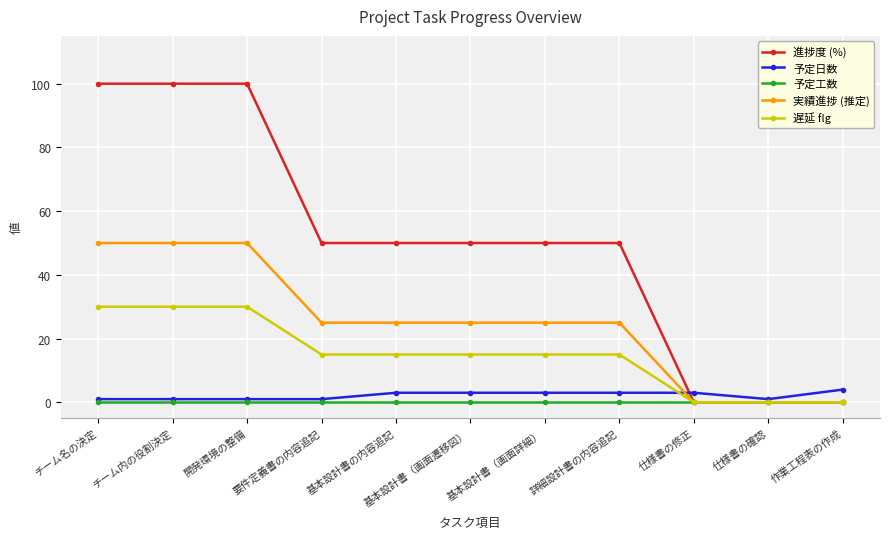

How many categories are shown in the chart?

11